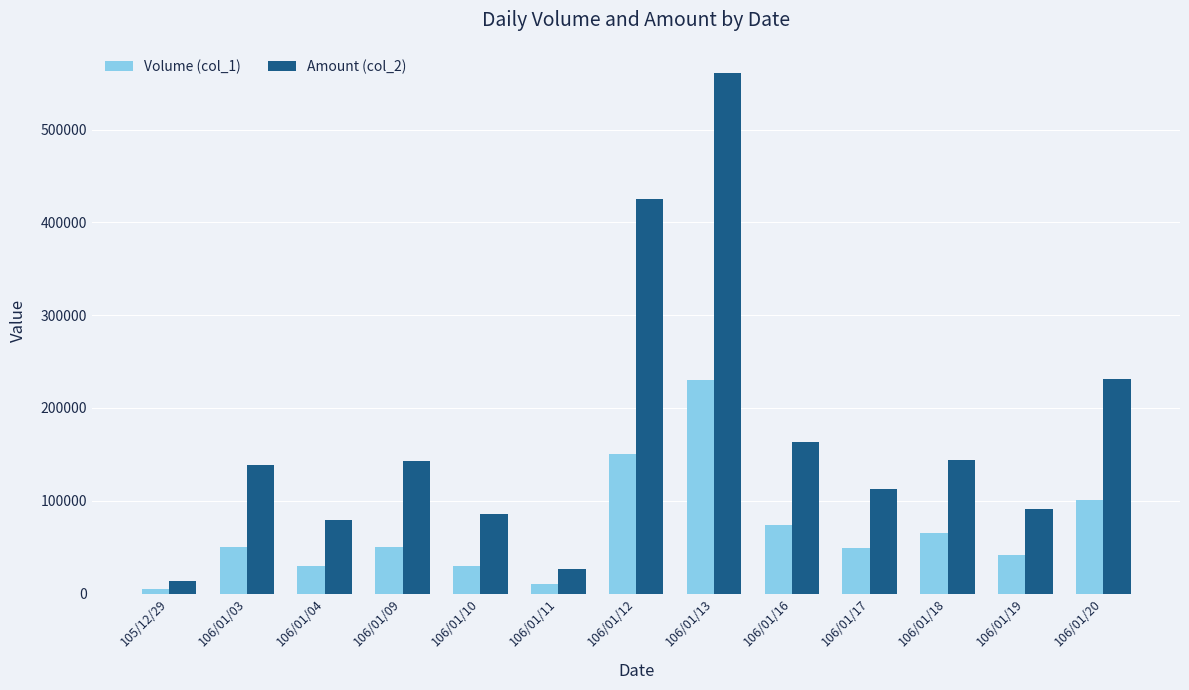

Is the value of Amount (col_2) at 105/12/29 greater than the value of Volume (col_1) at 106/01/17?

No